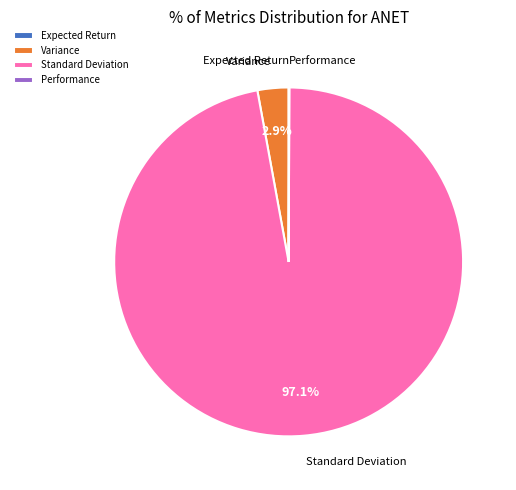

Does any single category account for the majority?

Yes